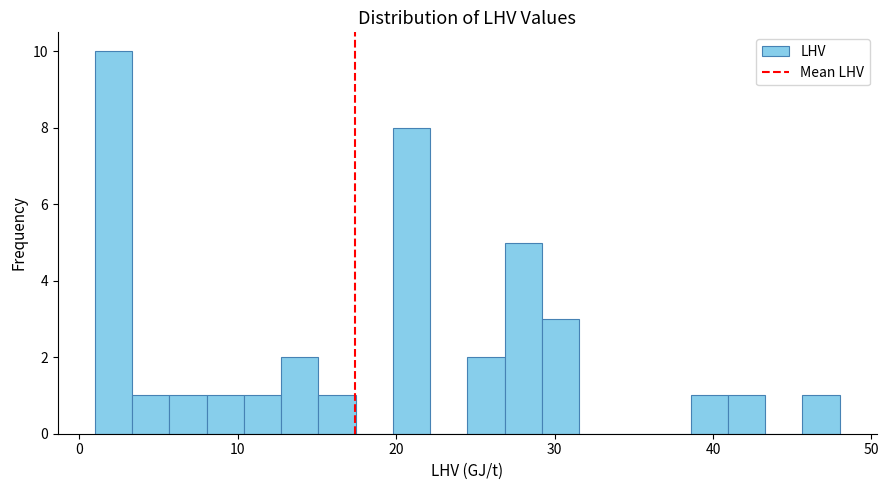

Around what value on the x-axis is the tallest bar? Give the approximate position of its centre, as read against the axis.

2